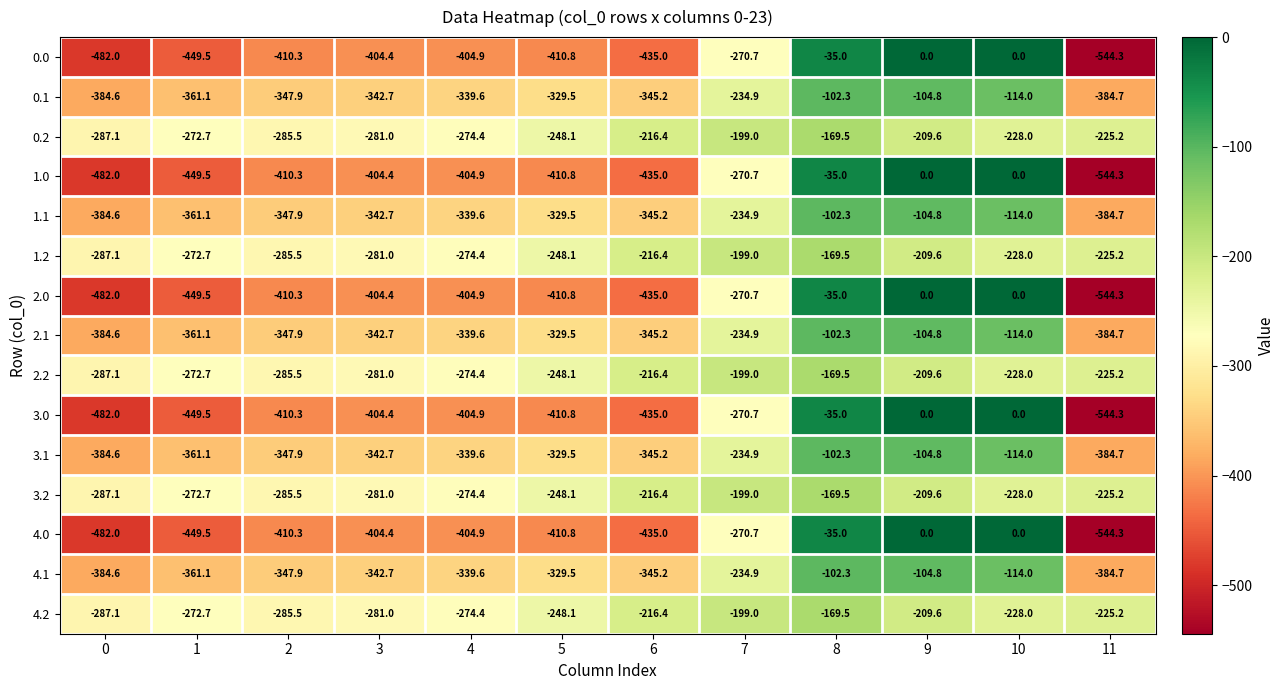

At which category is the sum across all series the highest?

8